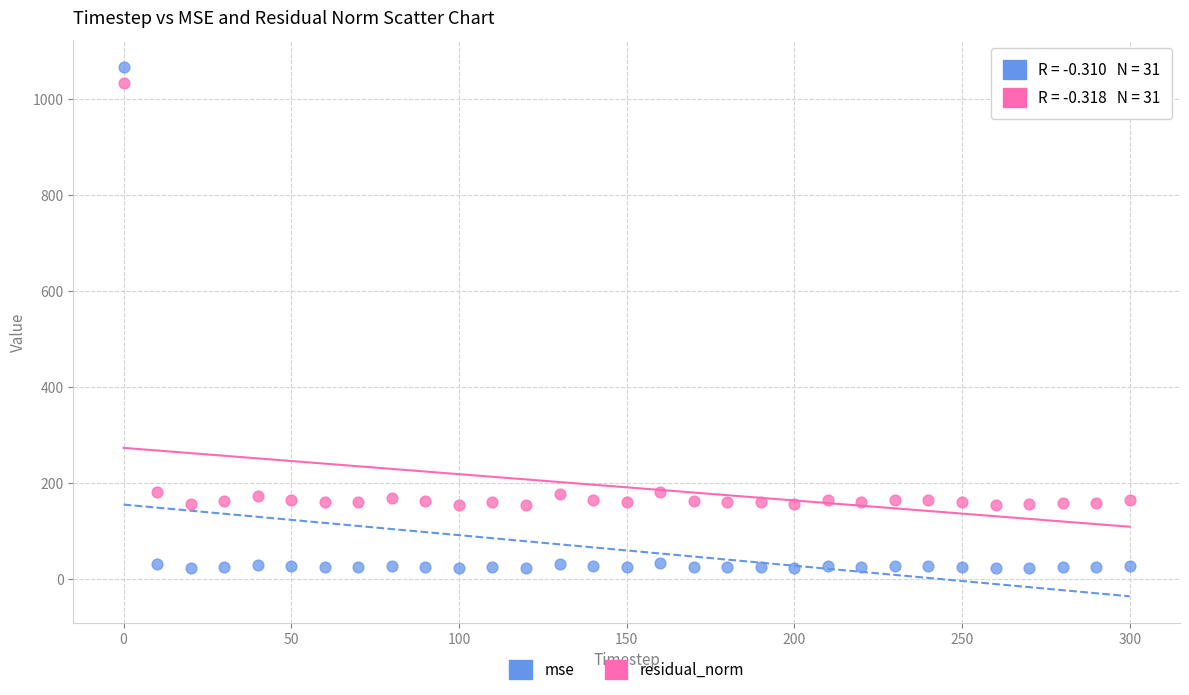

Across all data points, what is the range of X values (max minus min)?

300.0